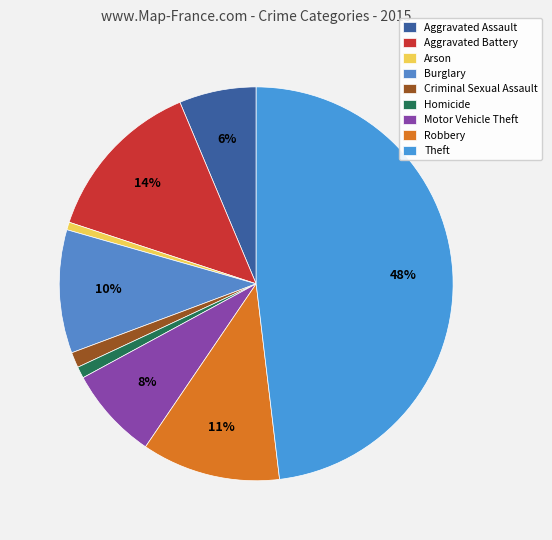

What percentage is the Criminal Sexual Assault slice, to the nearest percent?

1%